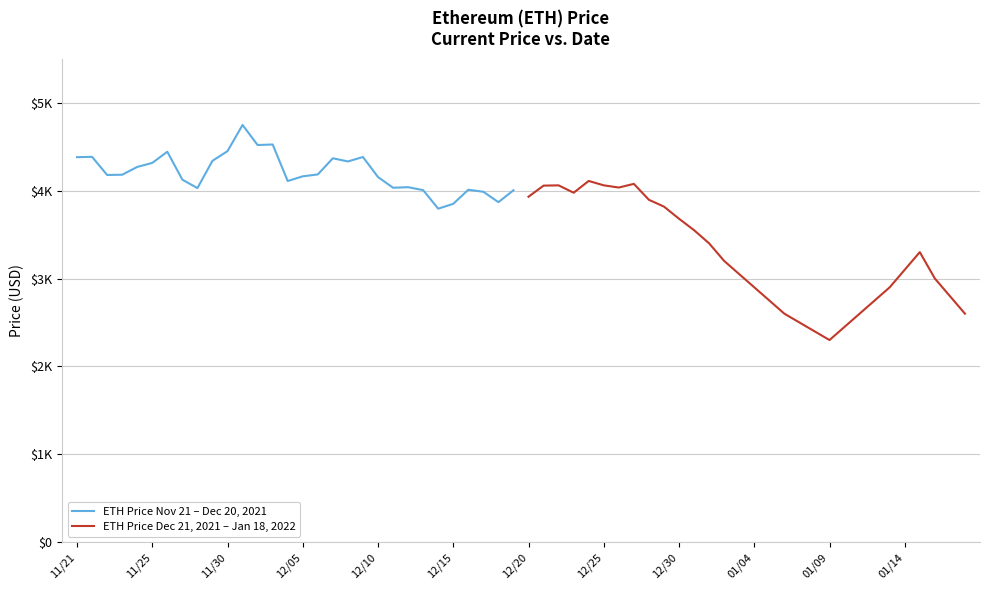

Reading left to right, extract all data points from this chart.

ETH Price Nov 21 – Dec 20, 2021: 4380.1	4384.0	4177.8	4180.3	4269.1	4314.9	4442.0	4124.3	4028.2	4338.6	4449.0	4746.4	4518.2	4524.6	4109.0	4162.2	4184.0	4367.5	4331.6	4382.0	4154.1	4032.5	4038.9	4005.2	3794.3	3849.6	4009.9	3986.6	3868.6	4003.7
ETH Price Dec 21, 2021 – Jan 18, 2022: 3930.4	4056.6	4059.5	3975.8	4109.7	4059.9	4034.8	4076.6	3895.3	3818.1	3680.0	3550.0	3400.0	3200.0	3050.0	2900.0	2750.0	2600.0	2500.0	2400.0	2300.0	2450.0	2600.0	2750.0	2900.0	3100.0	3300.0	3000.0	2800.0	2600.0